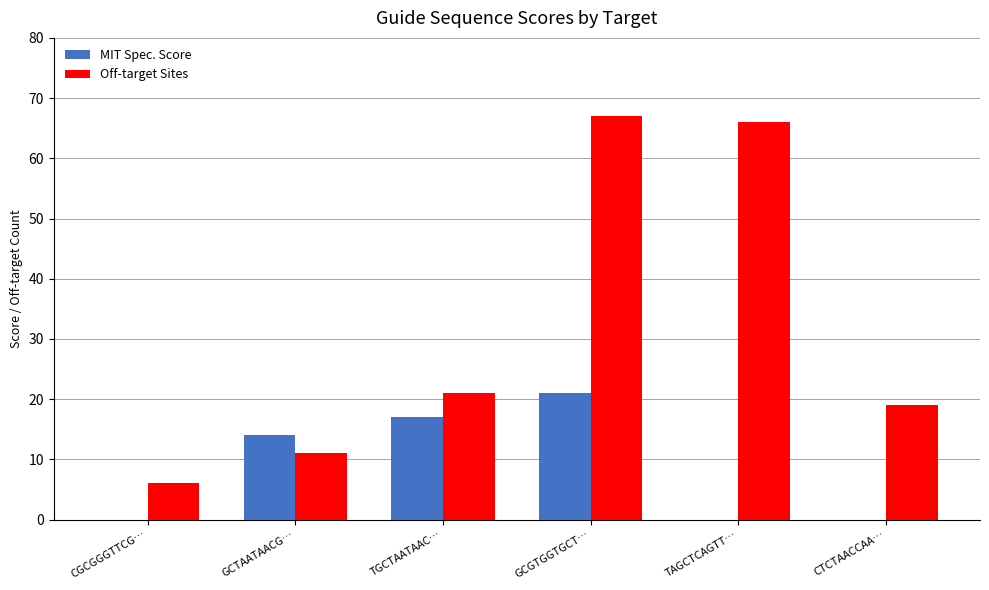

Which series has the widest spread of values?

Off-target Sites